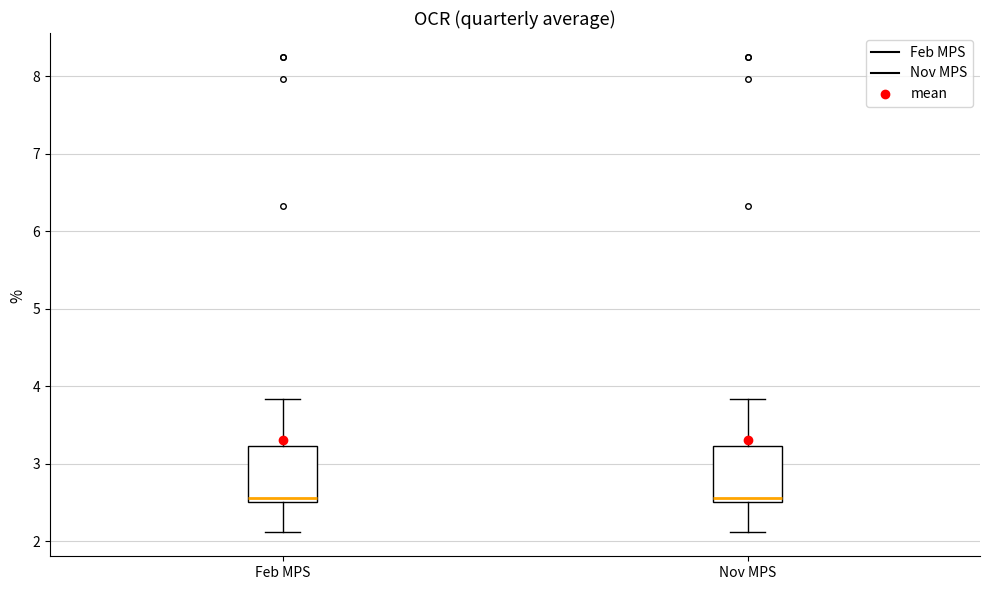

Reading left to right, transcribe this box plot: for each box, give where its median line is, the range the box spans, and where its two whiskers end, as read against the y-axis. The values are not printed on the chart, so give them approximately, as read against the axis.

Feb MPS: median 2.6, box 2.5 to 3.2, whiskers 2.1 to 3.8
Nov MPS: median 2.6, box 2.5 to 3.2, whiskers 2.1 to 3.8